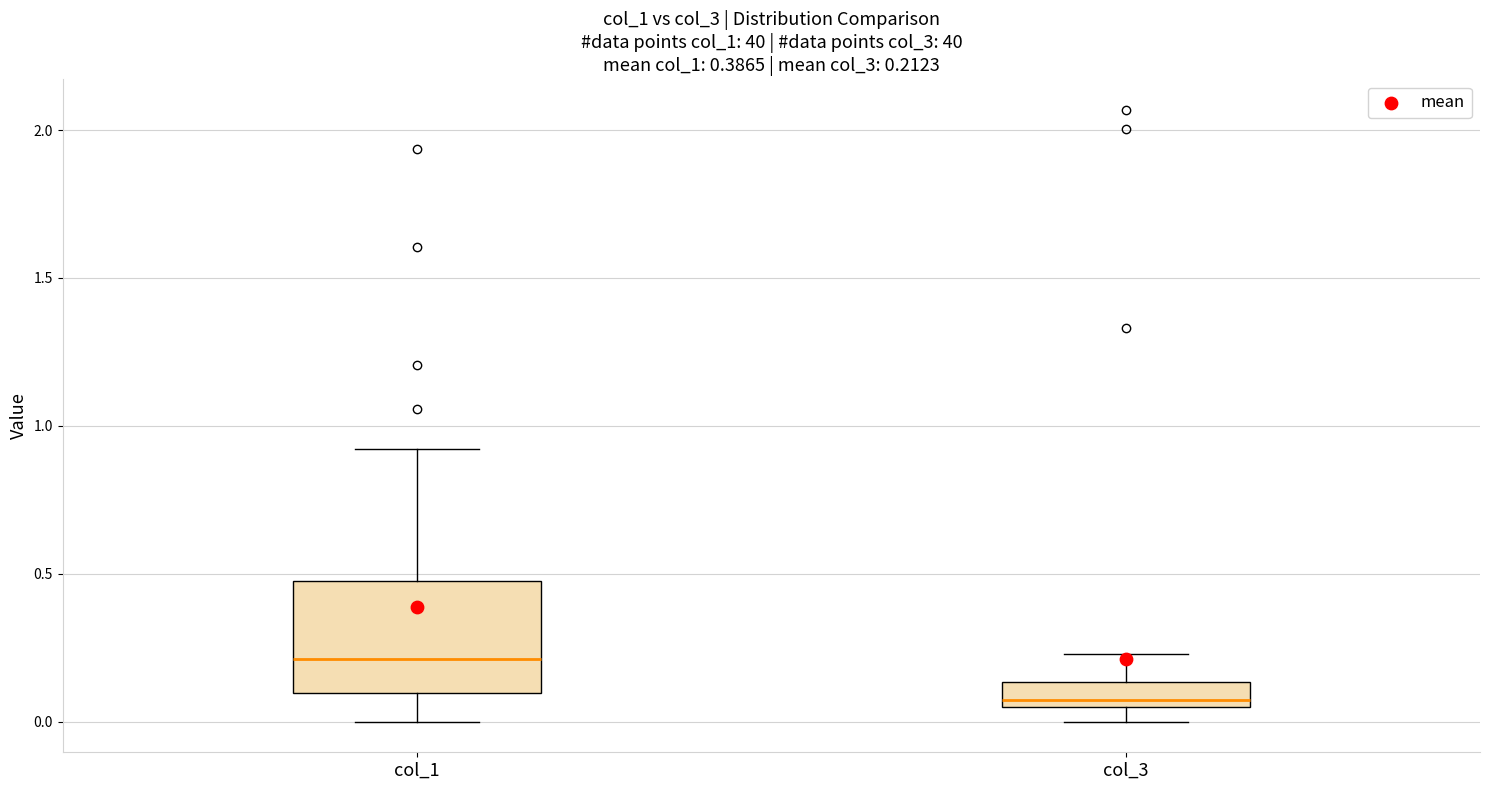

Comparing the boxes themselves (not the whiskers), which one is the tallest?

col_1